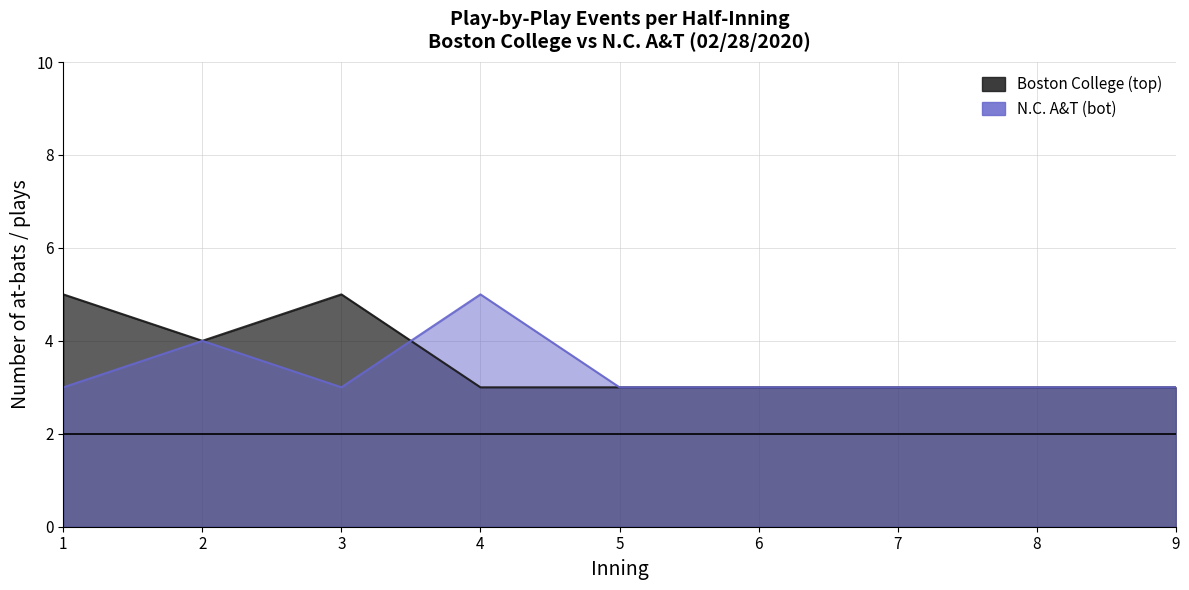

Where is the first local minimum for Boston College (top)?

2